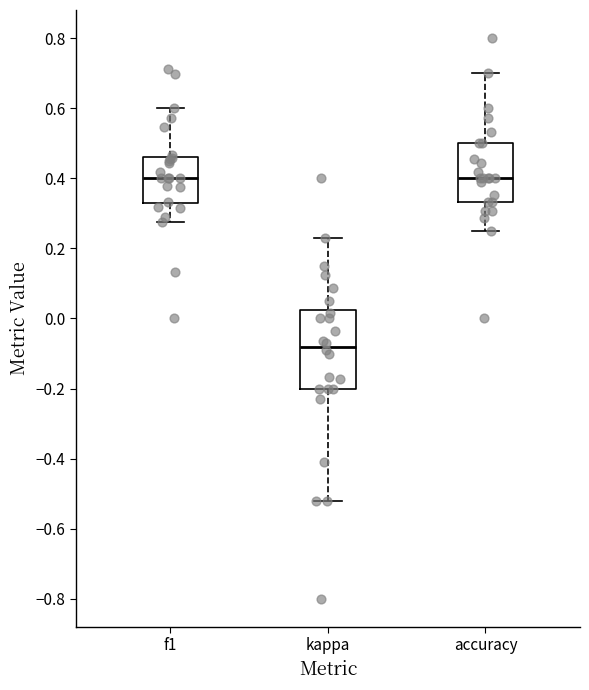

Which box is the tallest, from its lower edge to its upper edge?

kappa